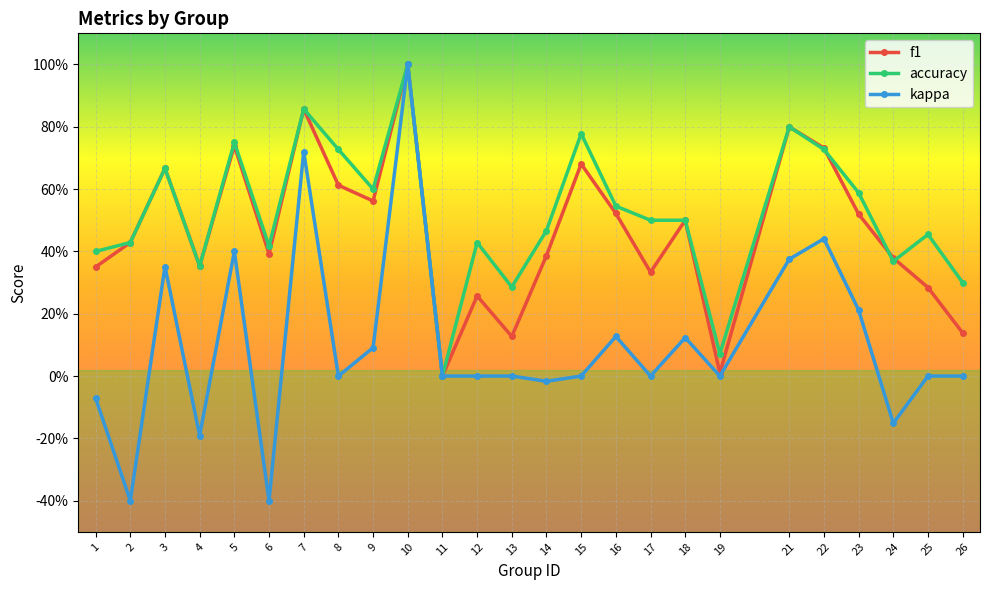

In kappa, how many points are higher than both neighbors (excluding endpoints)?

7